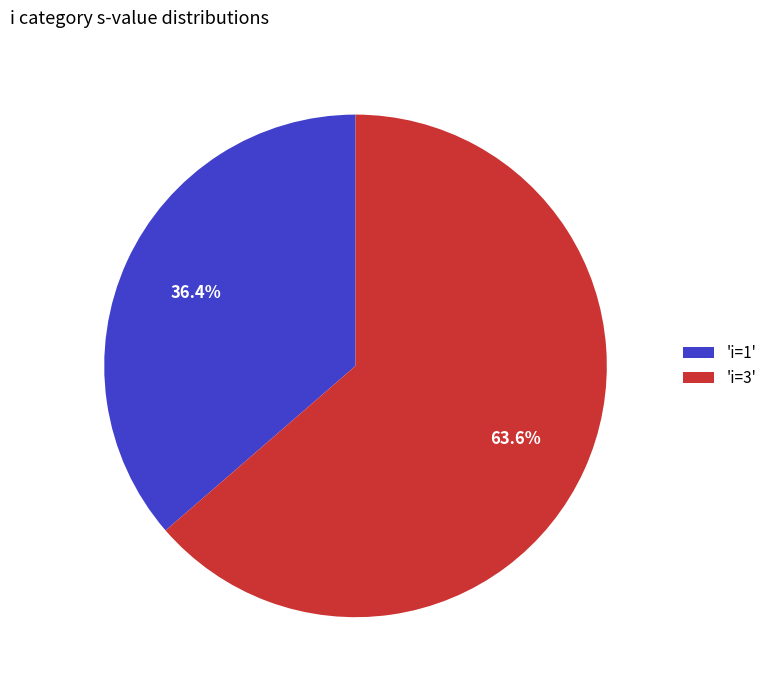

How many segments does this pie chart have?

2